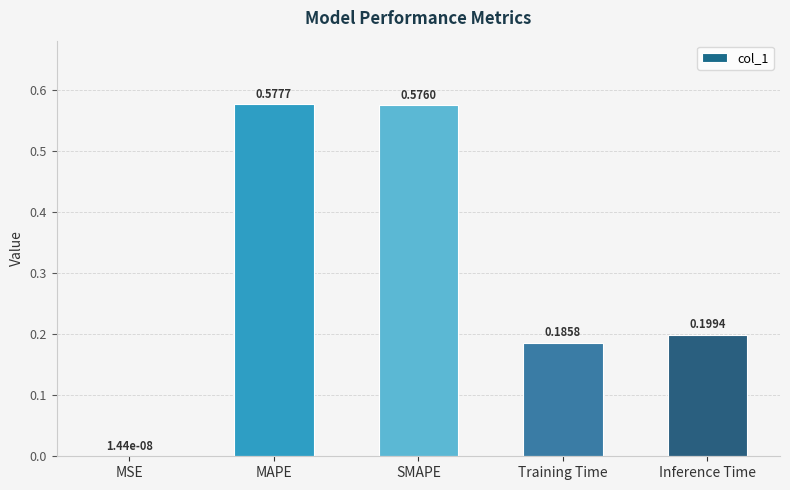

Between MAPE and MSE, which is larger?

MAPE